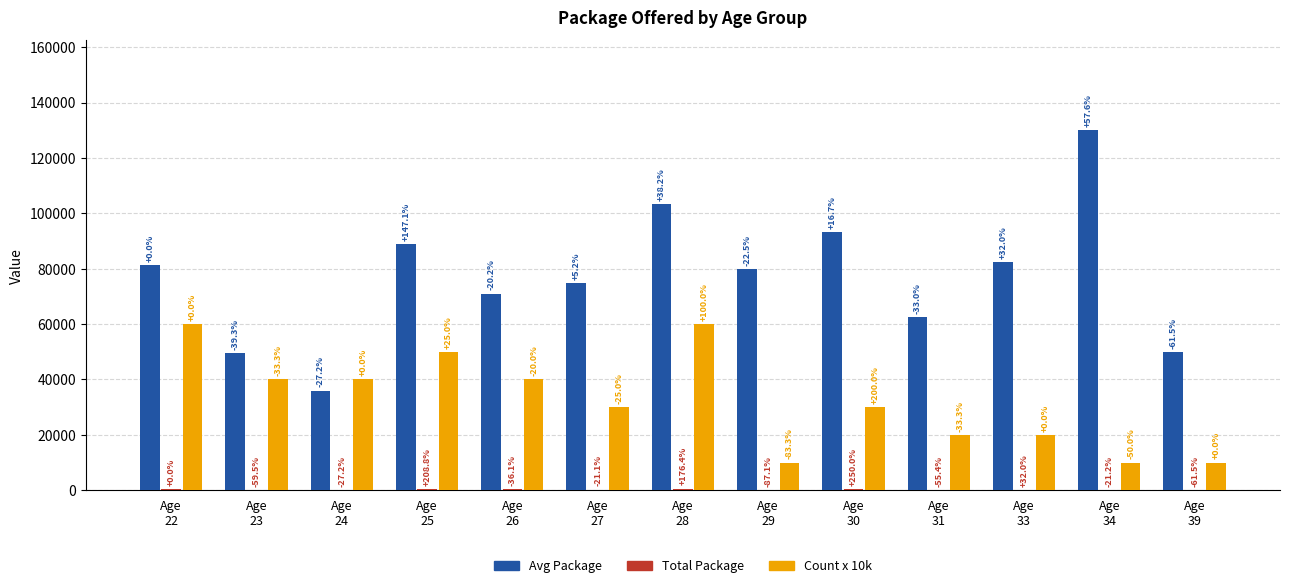

Does the chart contain stacked bars?

No